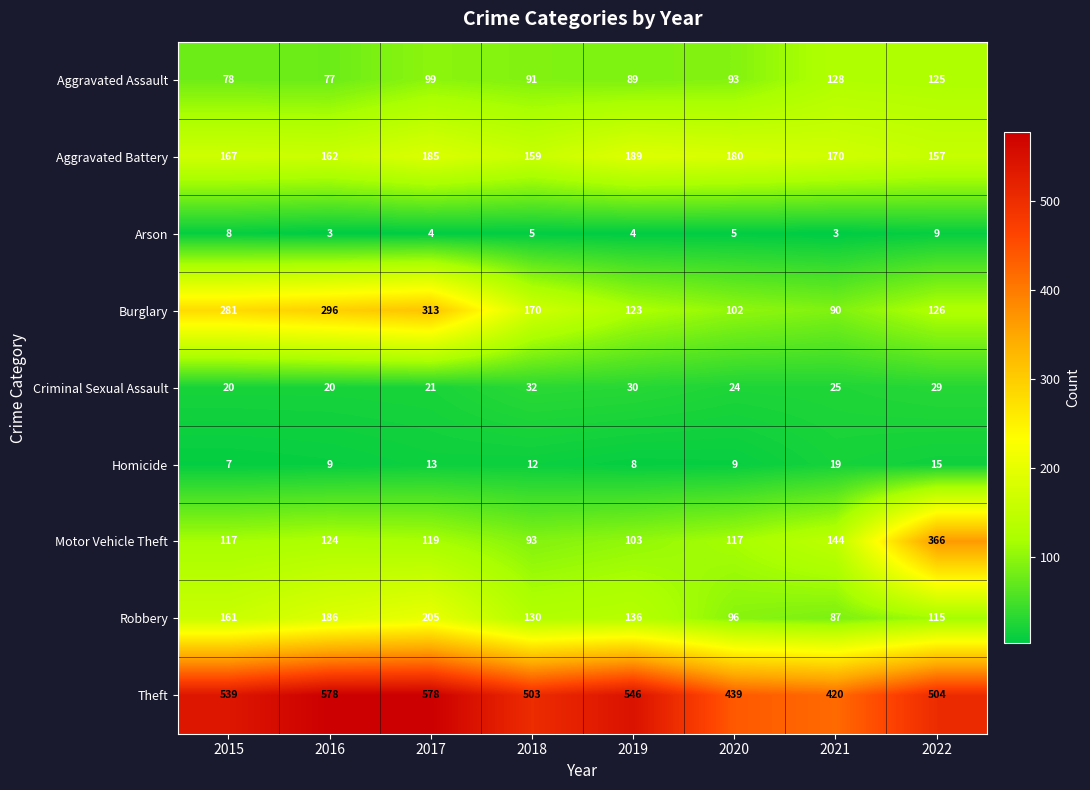

Is it true that Aggravated Assault equals 128 at 2018?

False